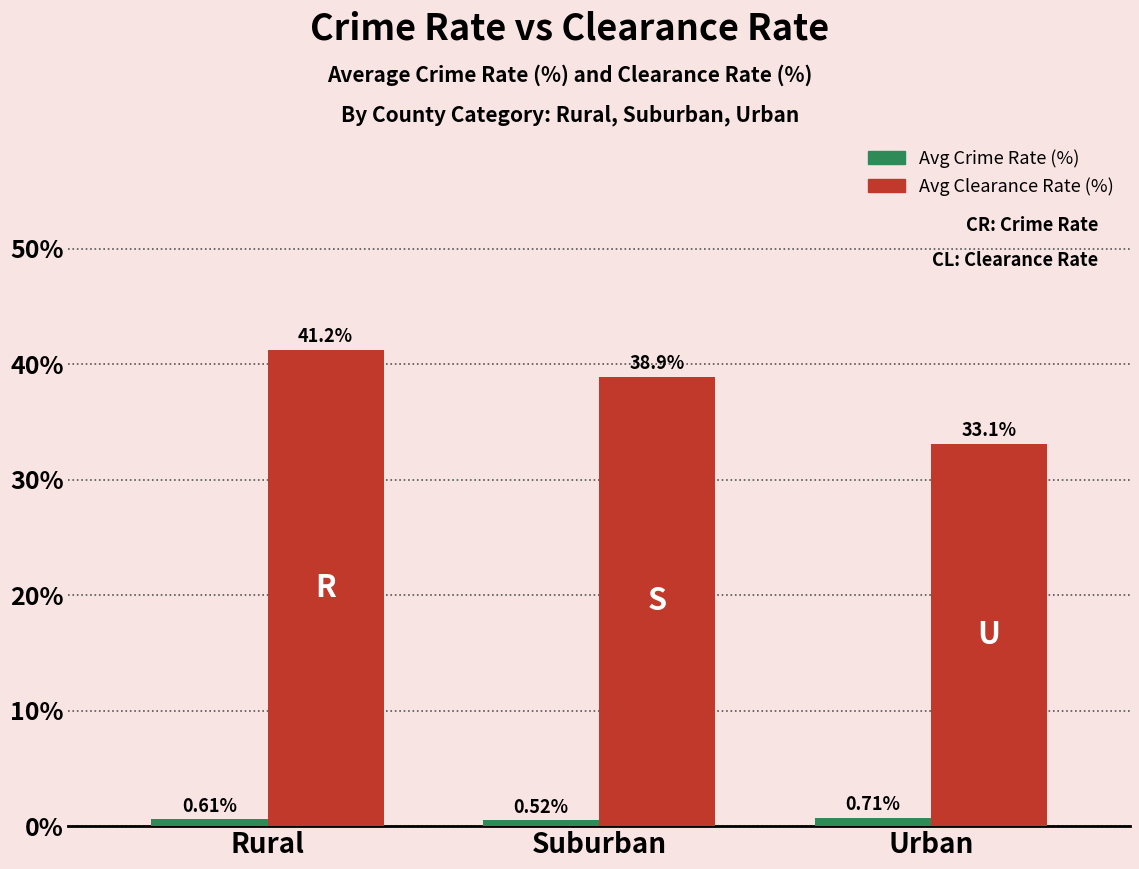

Which series has the largest range (max minus min)?

Avg Clearance Rate (%)